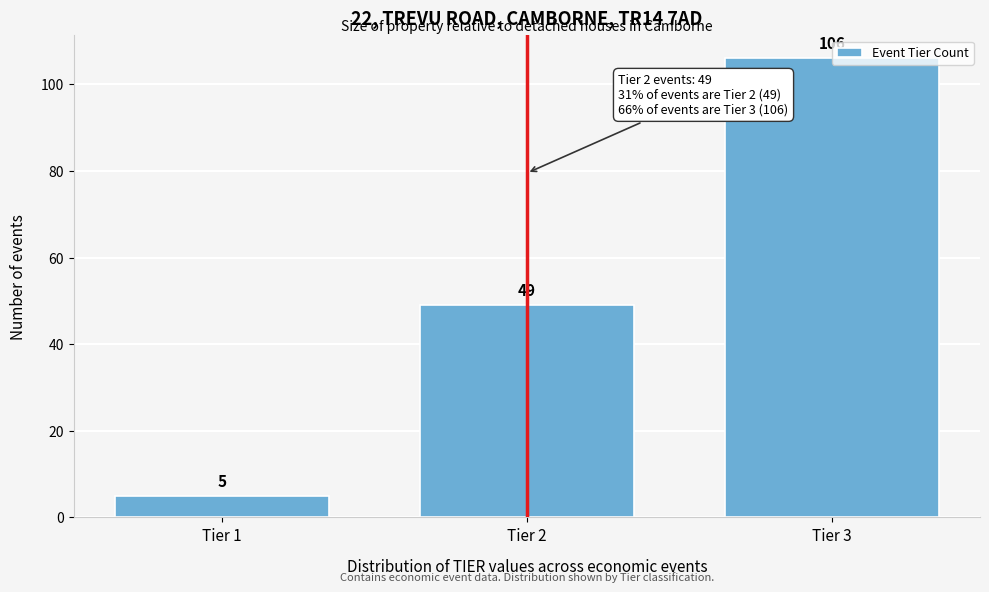

Count the values in the range 5 to 106.

3